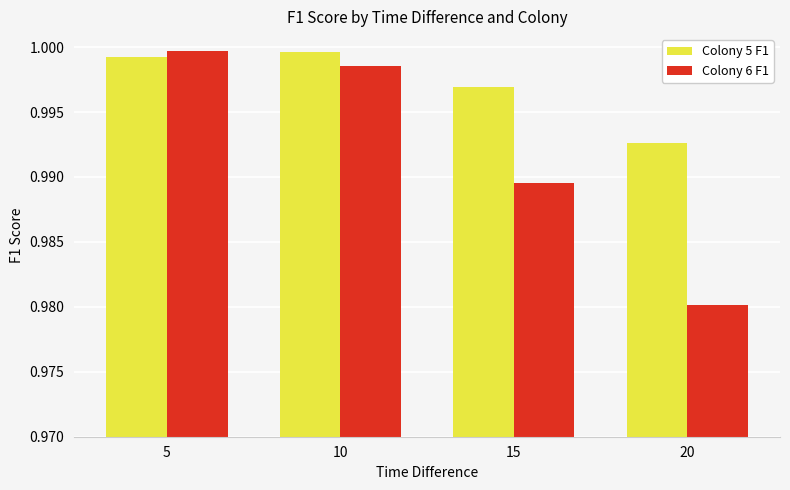

Is it true that Colony 6 F1 equals 1.0 at 5?

True